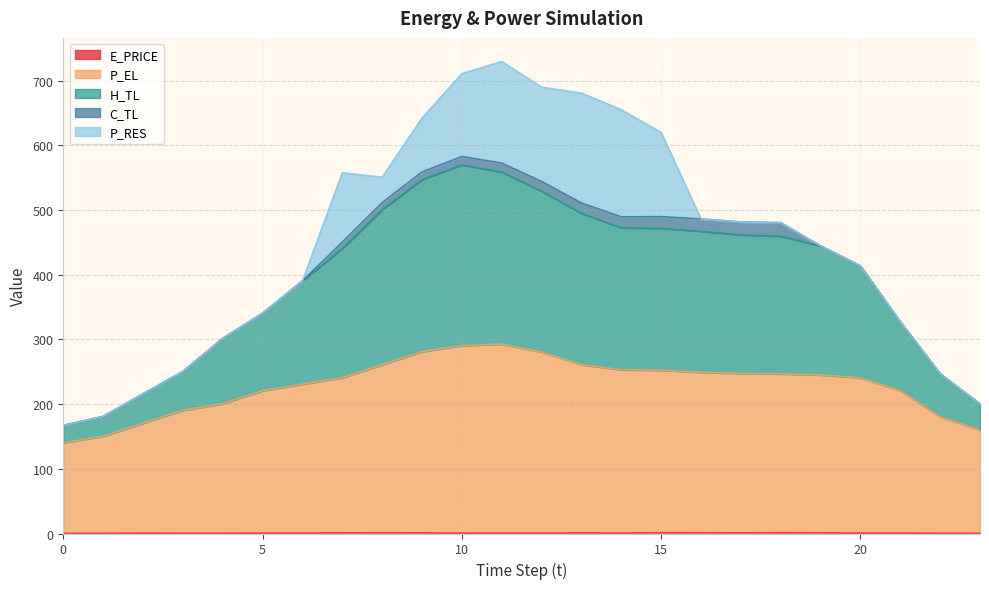

What is the value of the H_TL point at the 4th from the left?

250.4